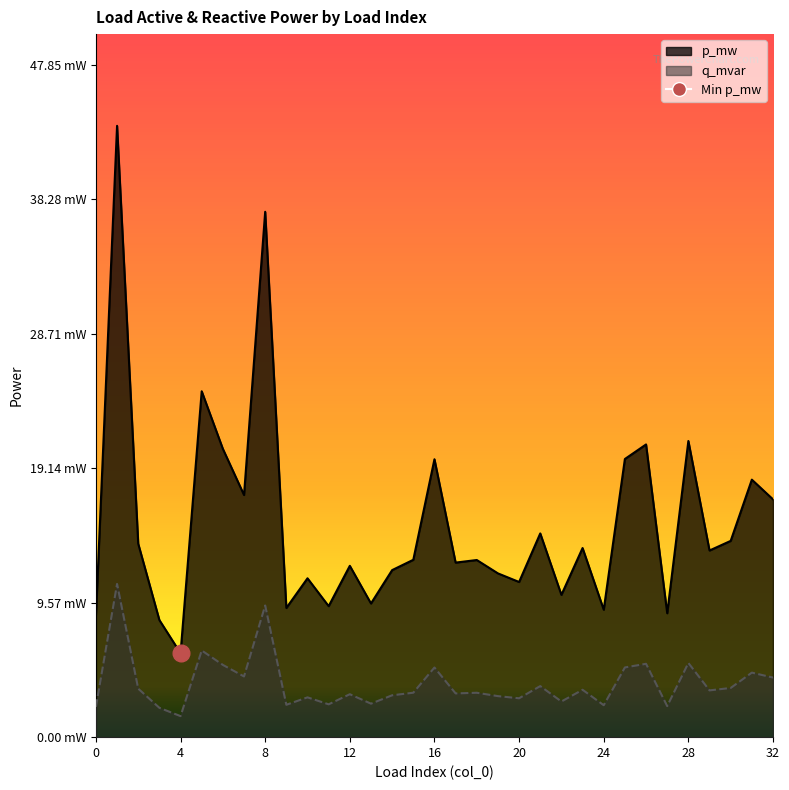

The q_mvar series shows 0.0 at 8. True or false?

False